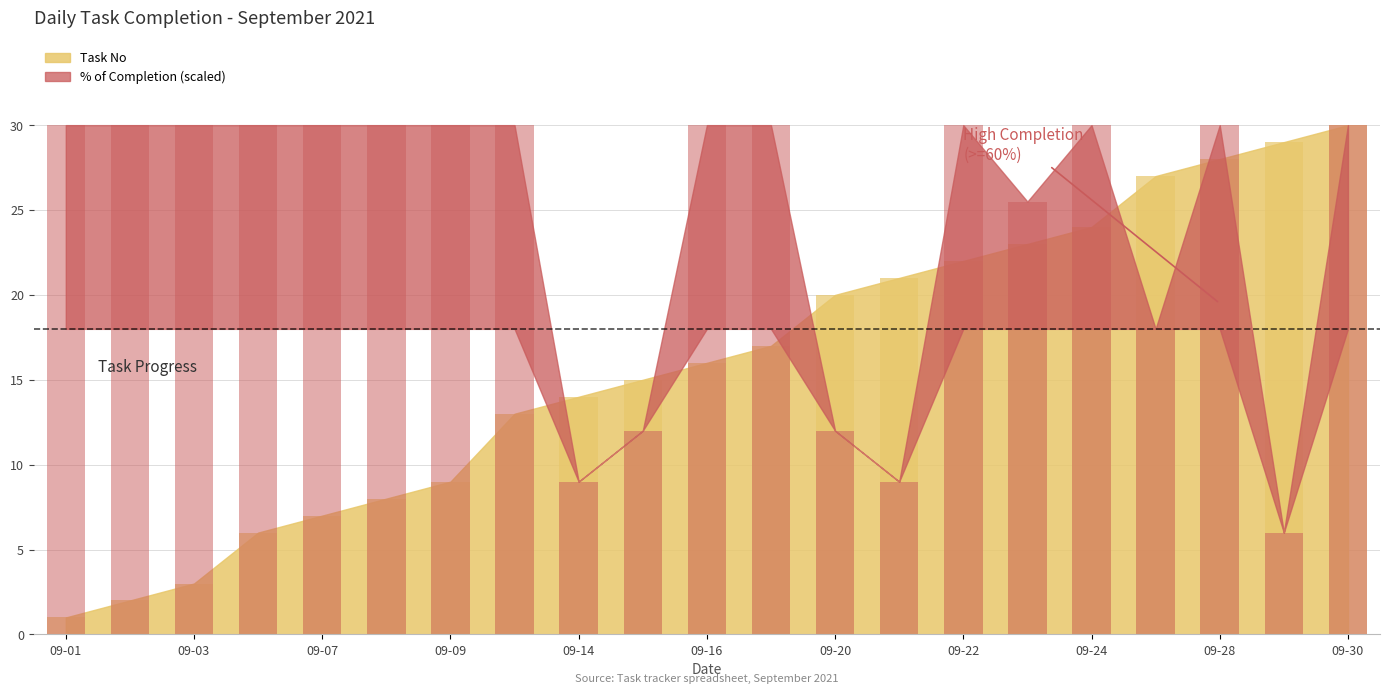

How many % of completion values are between 18 and 30?

16